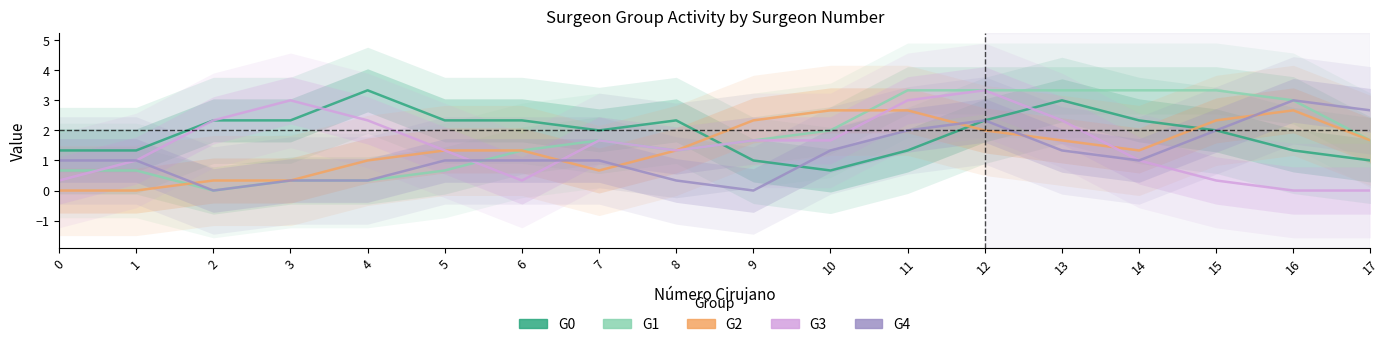

In G1, how many points are lower than both neighbors (excluding endpoints)?

2